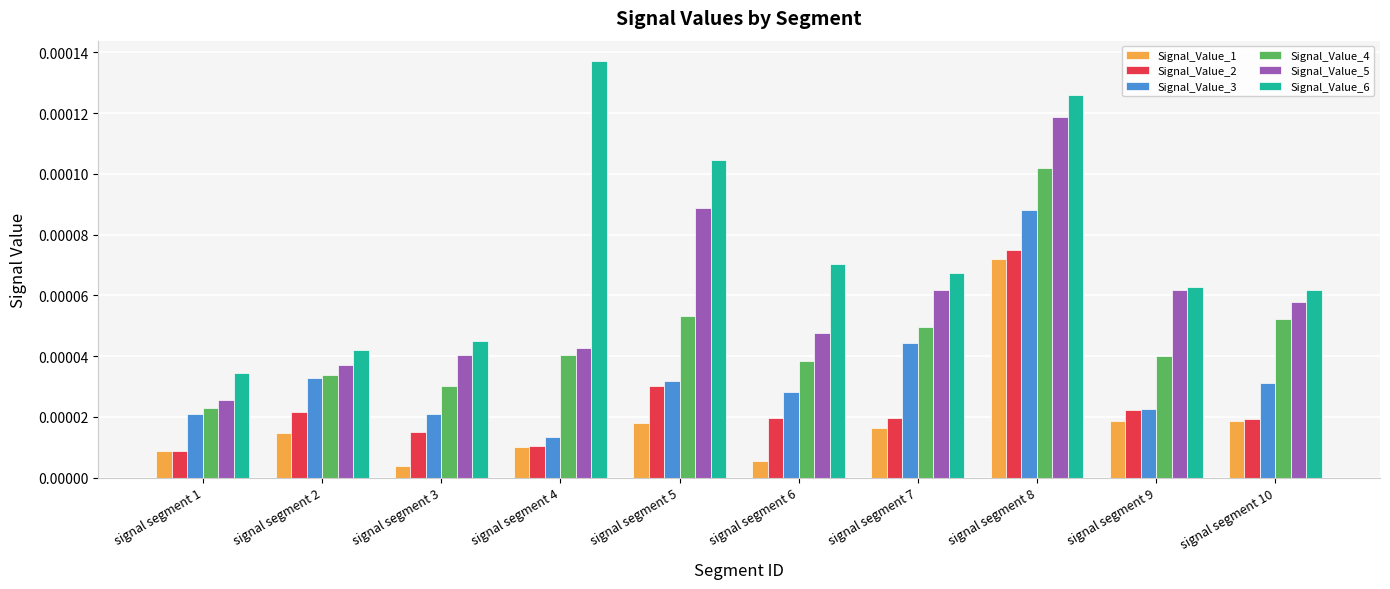

At which category does the chart reach its peak across all series?

signal segment 4